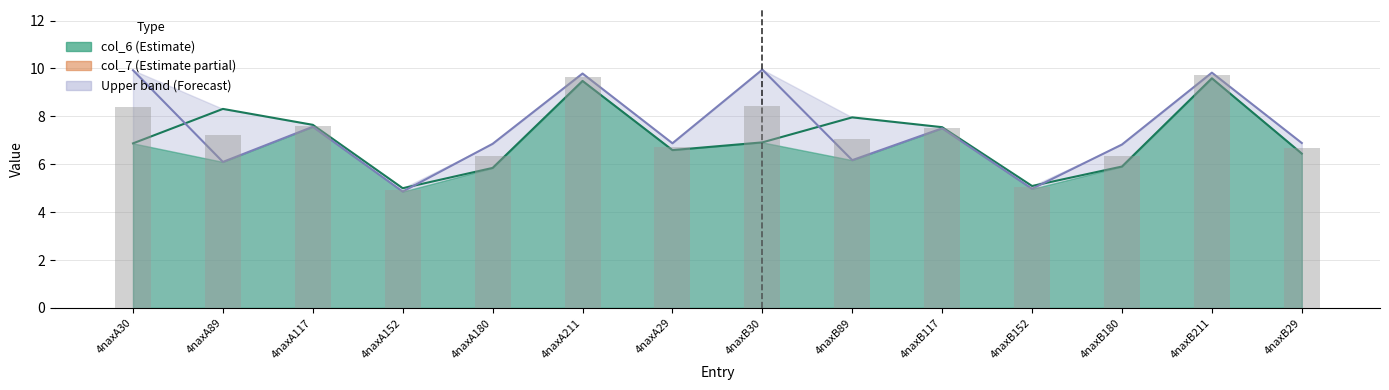

What is the sum of all mid (bar) values?

101.7